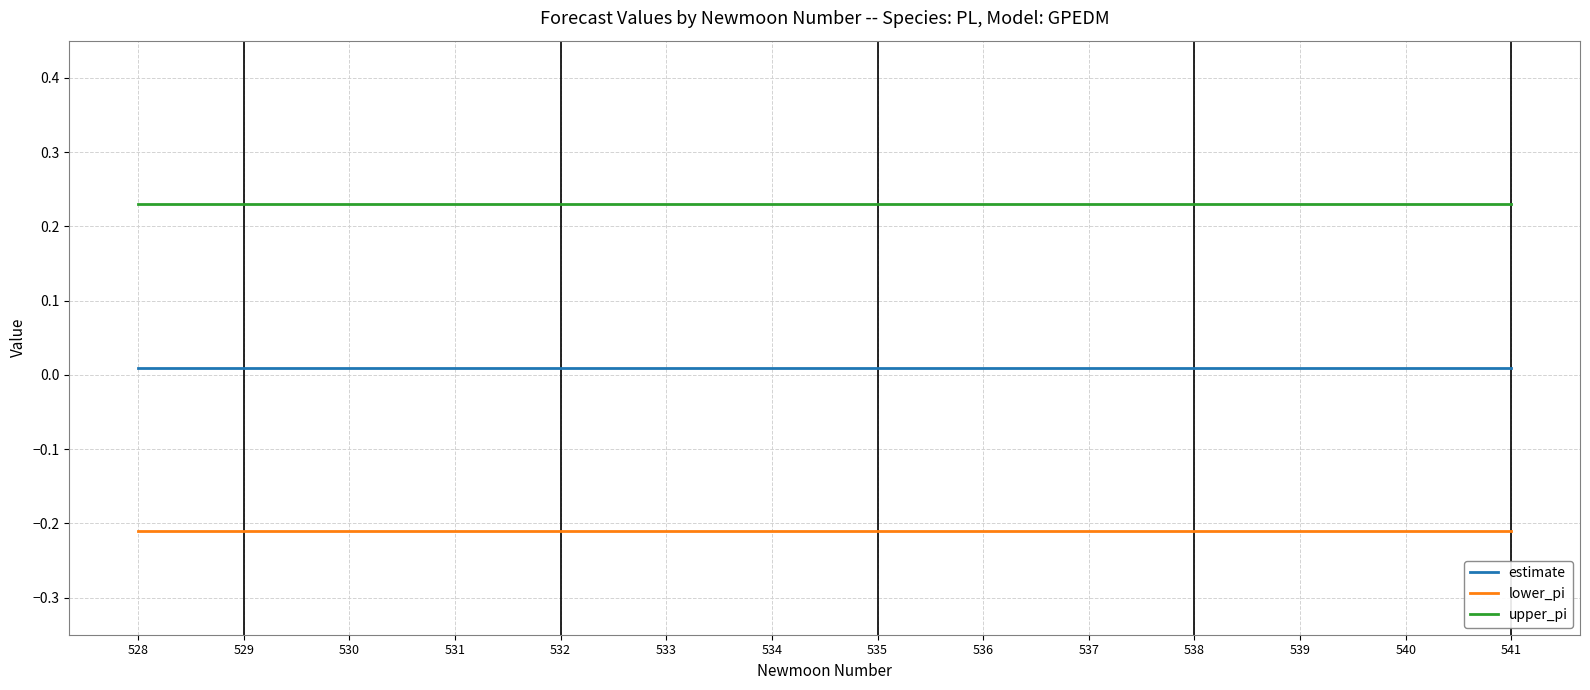

The value of upper_pi at 541 is 0.4. True or false?

False